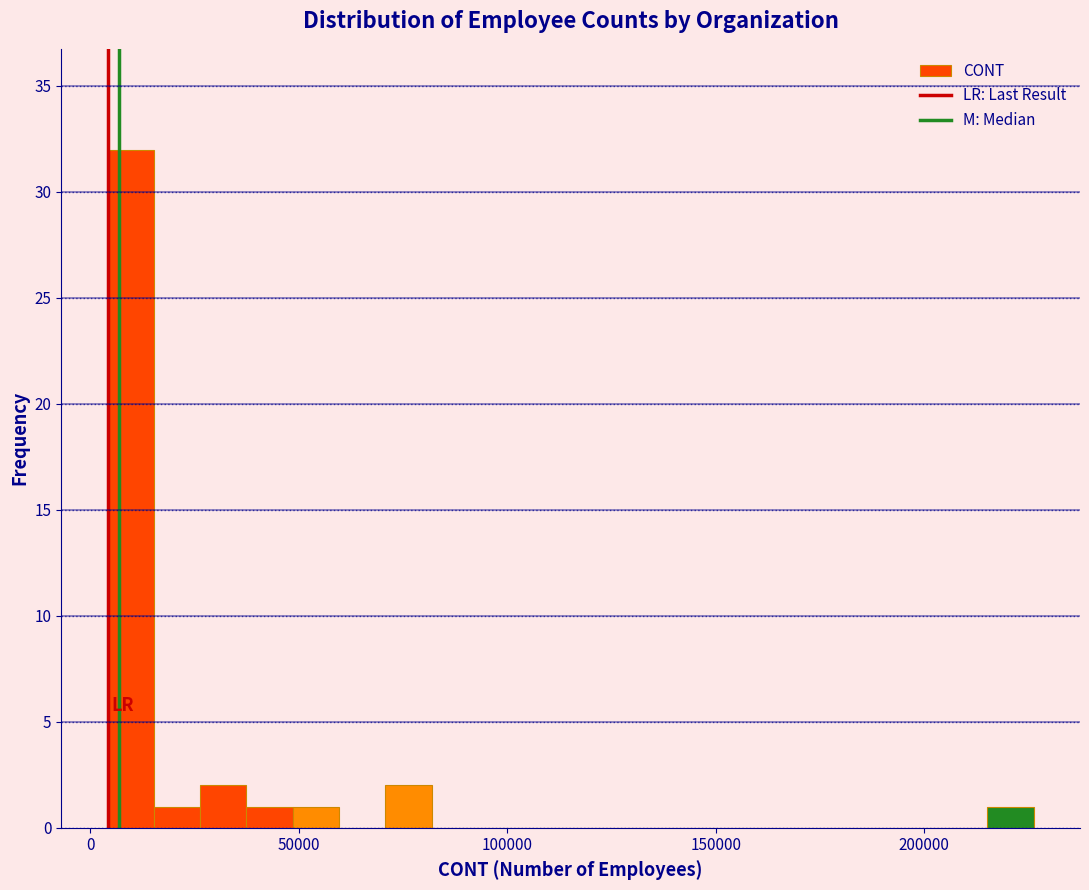

Around what value on the x-axis is the tallest bar? Give the approximate position of its centre, as read against the axis.

10000